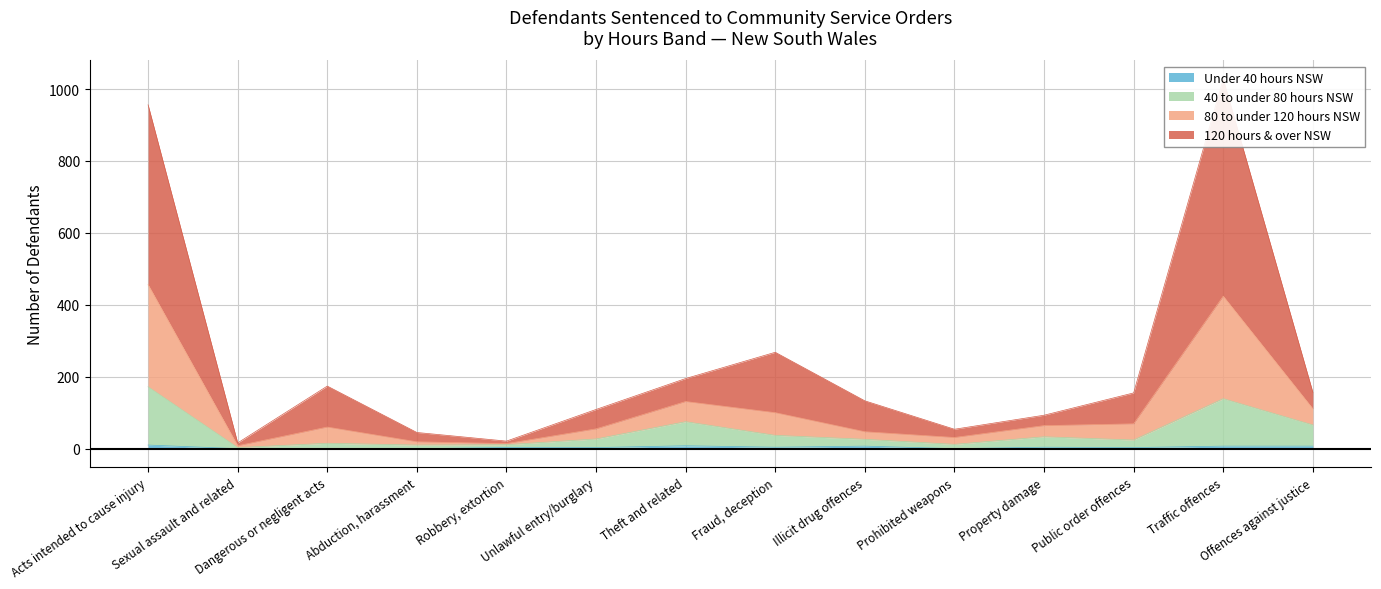

In Under 40 hours NSW, how many points are lower than both neighbors (excluding endpoints)?

3